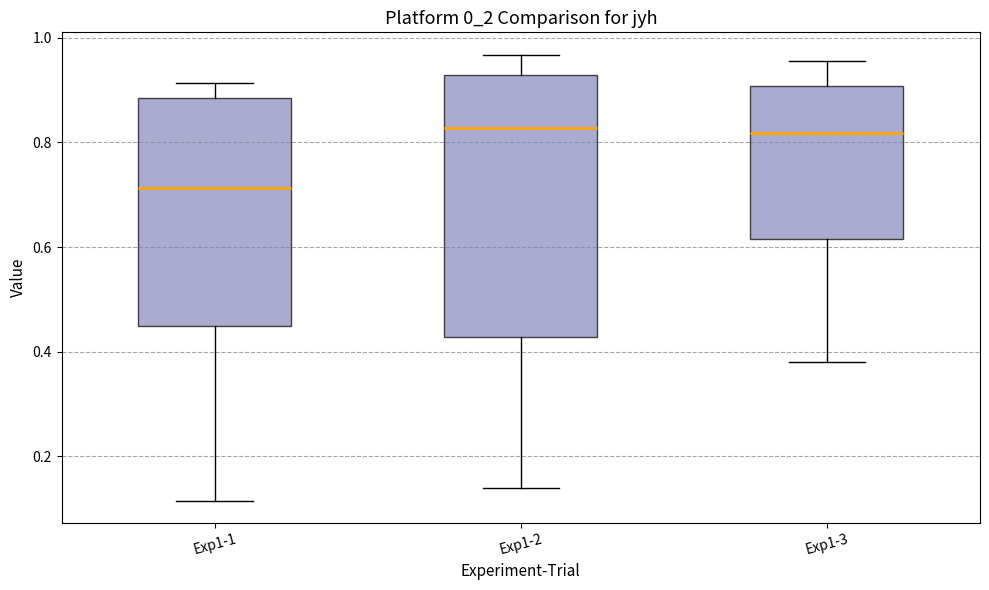

Comparing the boxes themselves (not the whiskers), which one is the tallest?

Exp1-2